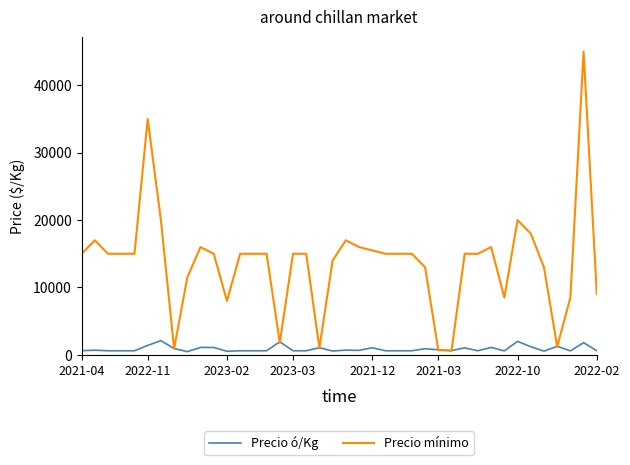

What are all the series names shown in the legend?

Precio ó/Kg, Precio mínimo